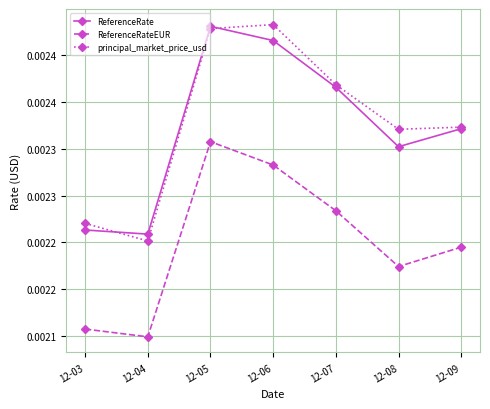

Which series has the widest spread of values?

principal_market_price_usd